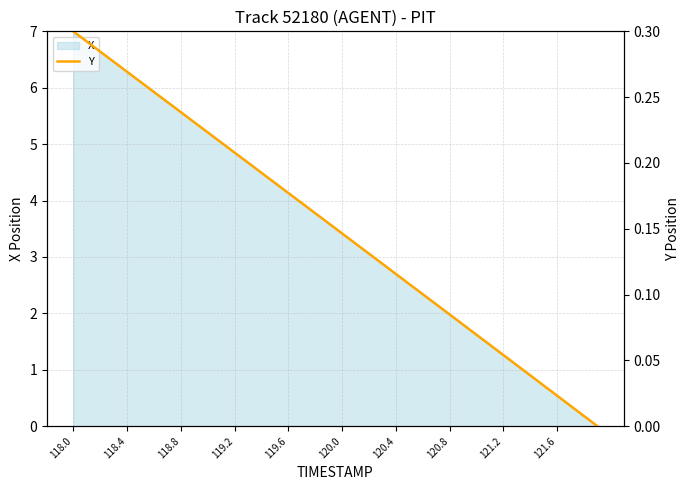

What is the sum of all values?

6.0